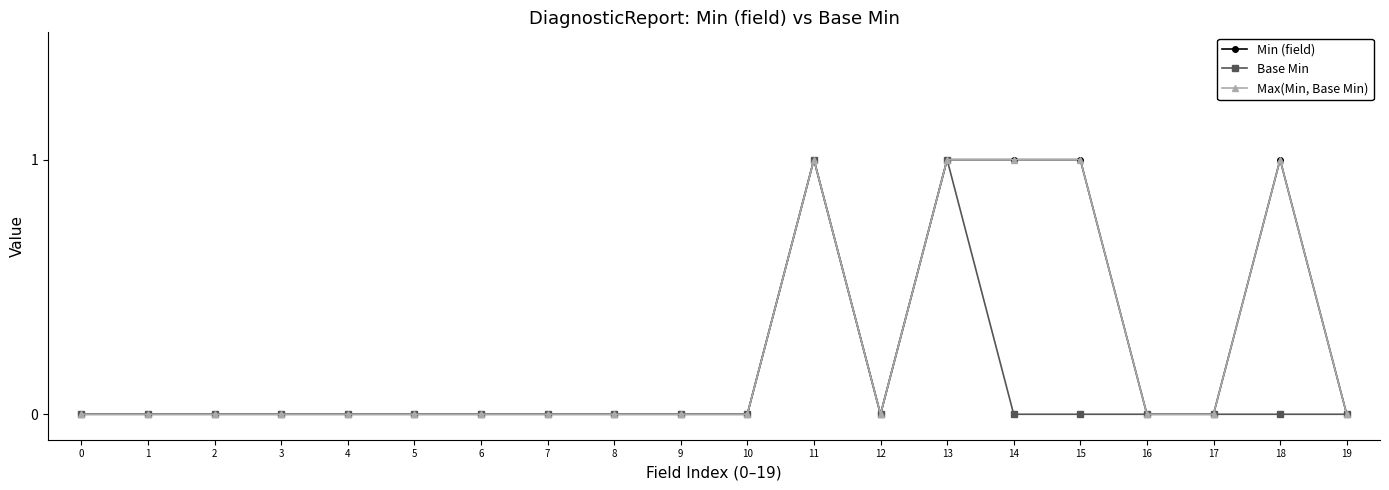

Does the chart have visible grid lines?

No